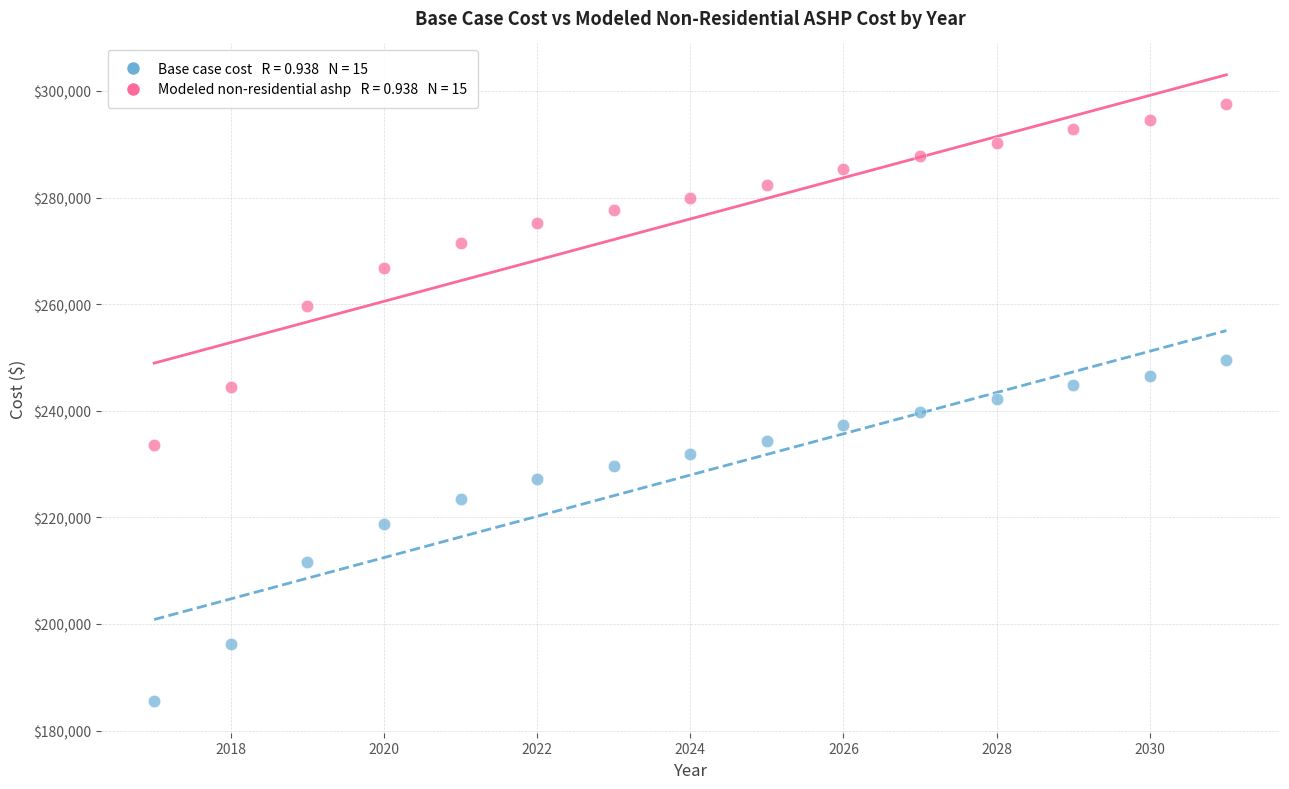

Across all data points, what is the range of X values (max minus min)?

14.0